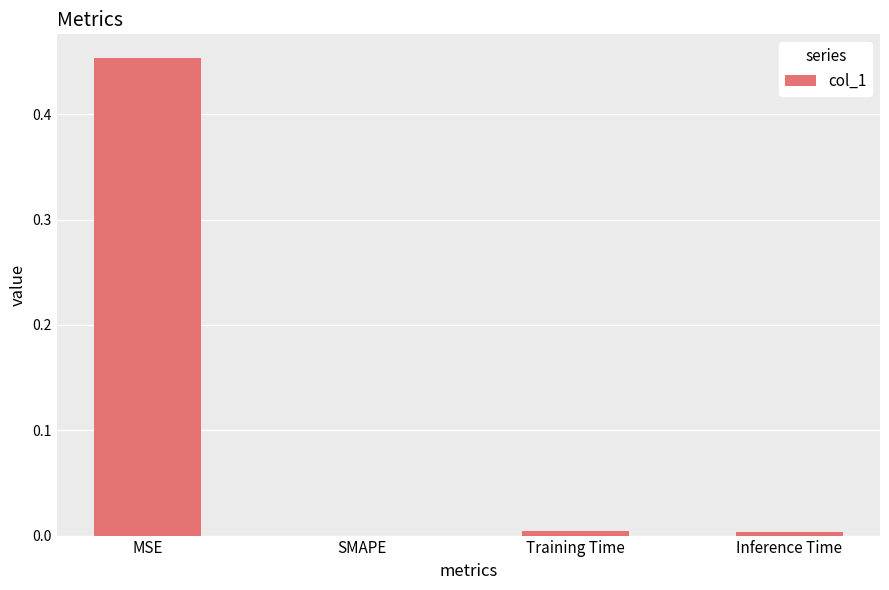

What is the change in value from MSE to SMAPE?

-0.5